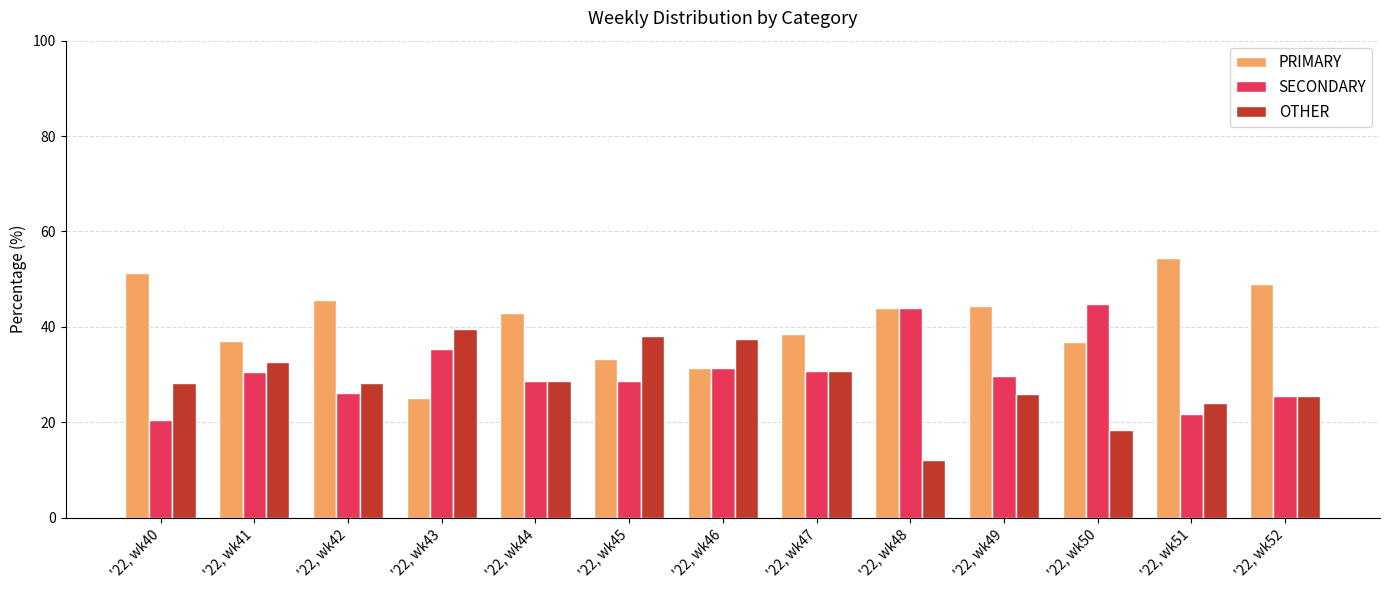

List the series in order of their overall mean, lowest first.

OTHER, SECONDARY, PRIMARY